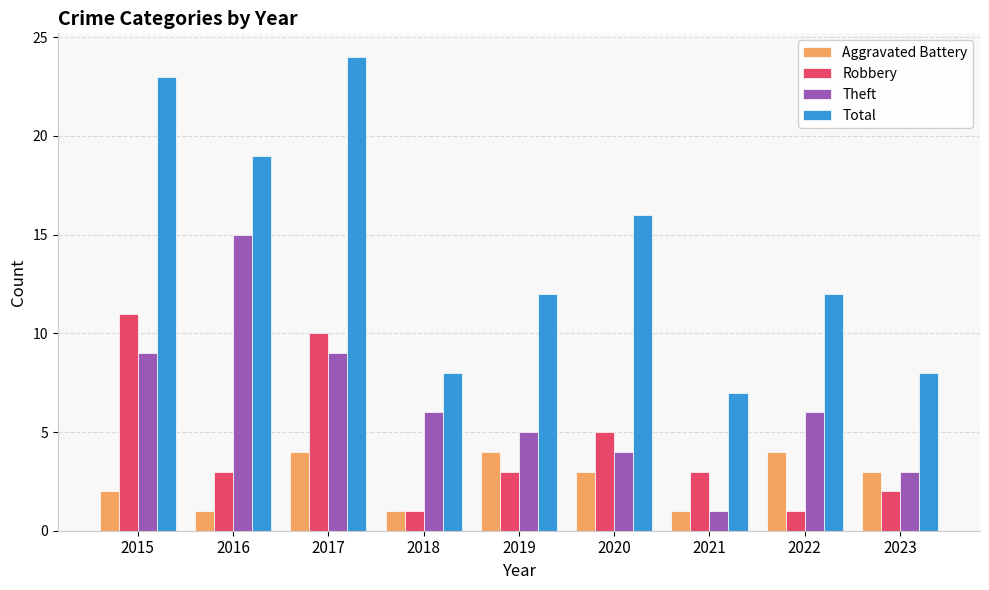

How many bars are there in each group?

4